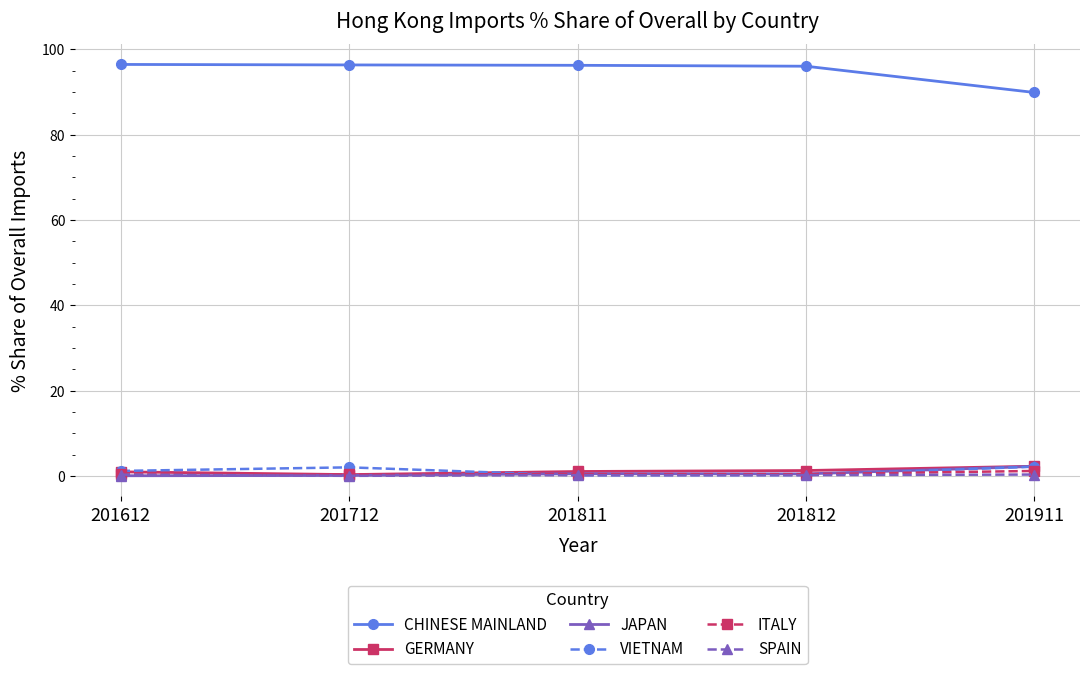

What is the difference between the CHINESE MAINLAND values at 201911 and 201712?

6.5